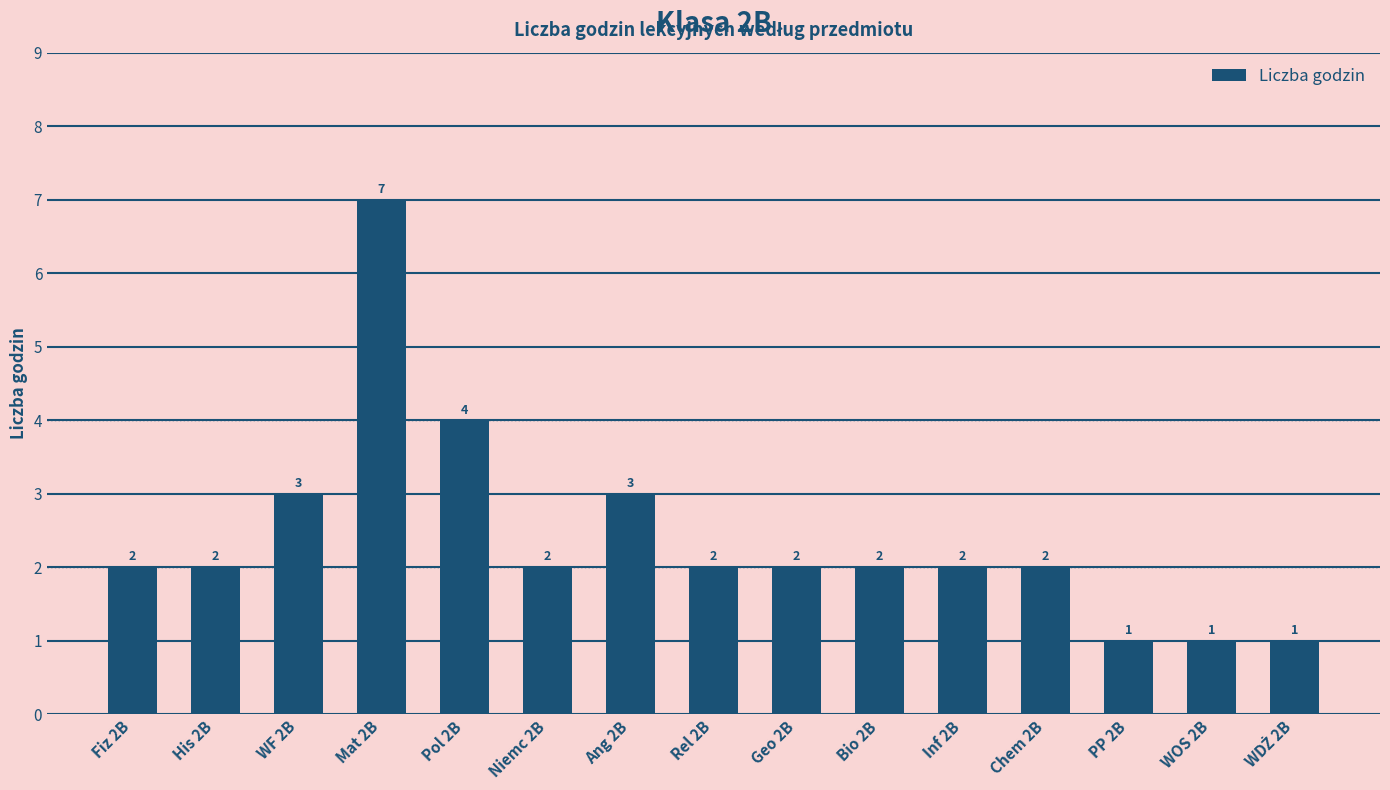

How many categories are shown in the chart?

15